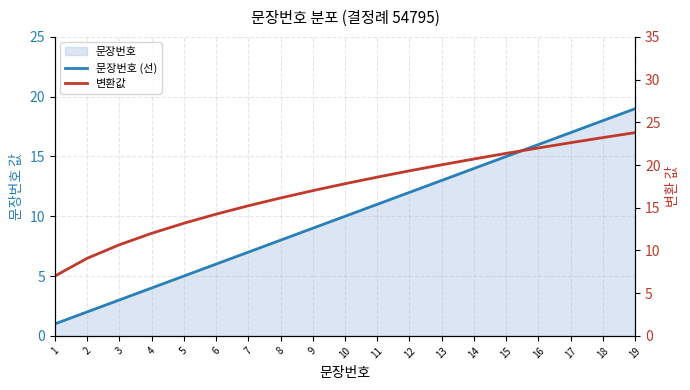

What is the sum of the 문장번호 (선) values at 18 and 7?

25.0